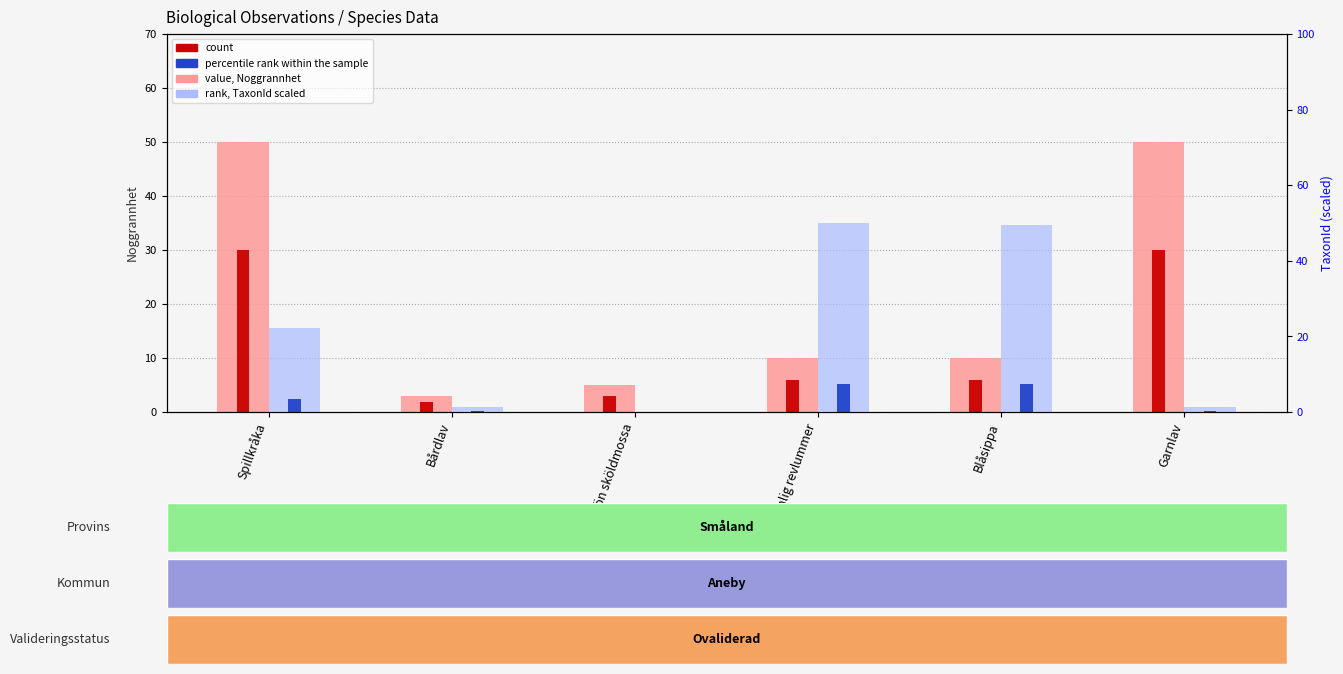

The percentile rank within the sample series shows 13.2 at Vanlig revlummer. True or false?

False